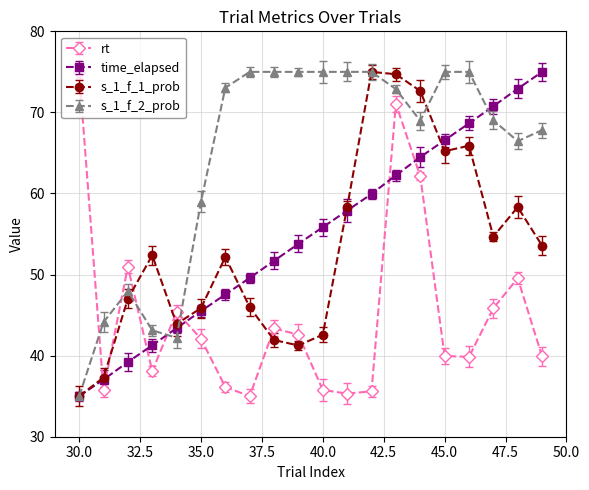

What is the sum of all s_1_f_1_prob values?

1063.7